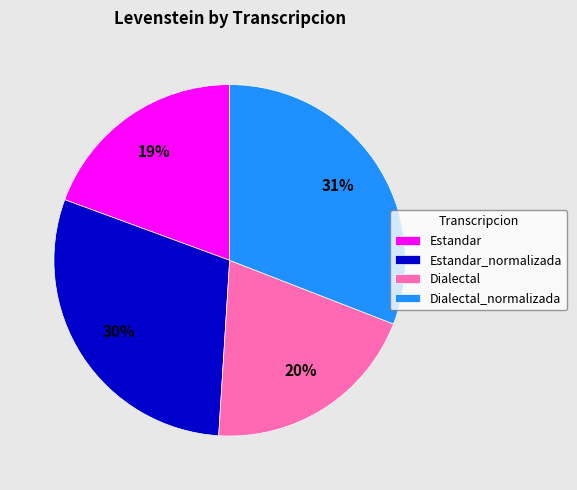

True or false: Dialectal accounts for 20% of the total.

True